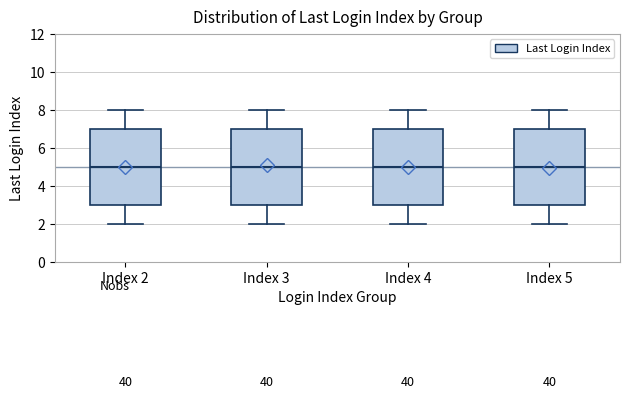

Reading left to right, read every box against the y-axis: the position of its median line, the range the box covers, and the ends of its whiskers. The values are not printed on the chart, so give them approximately, as read against the axis.

Index 2: median 5, box 3 to 7, whiskers 2 to 8
Index 3: median 5, box 3 to 7, whiskers 2 to 8
Index 4: median 5, box 3 to 7, whiskers 2 to 8
Index 5: median 5, box 3 to 7, whiskers 2 to 8